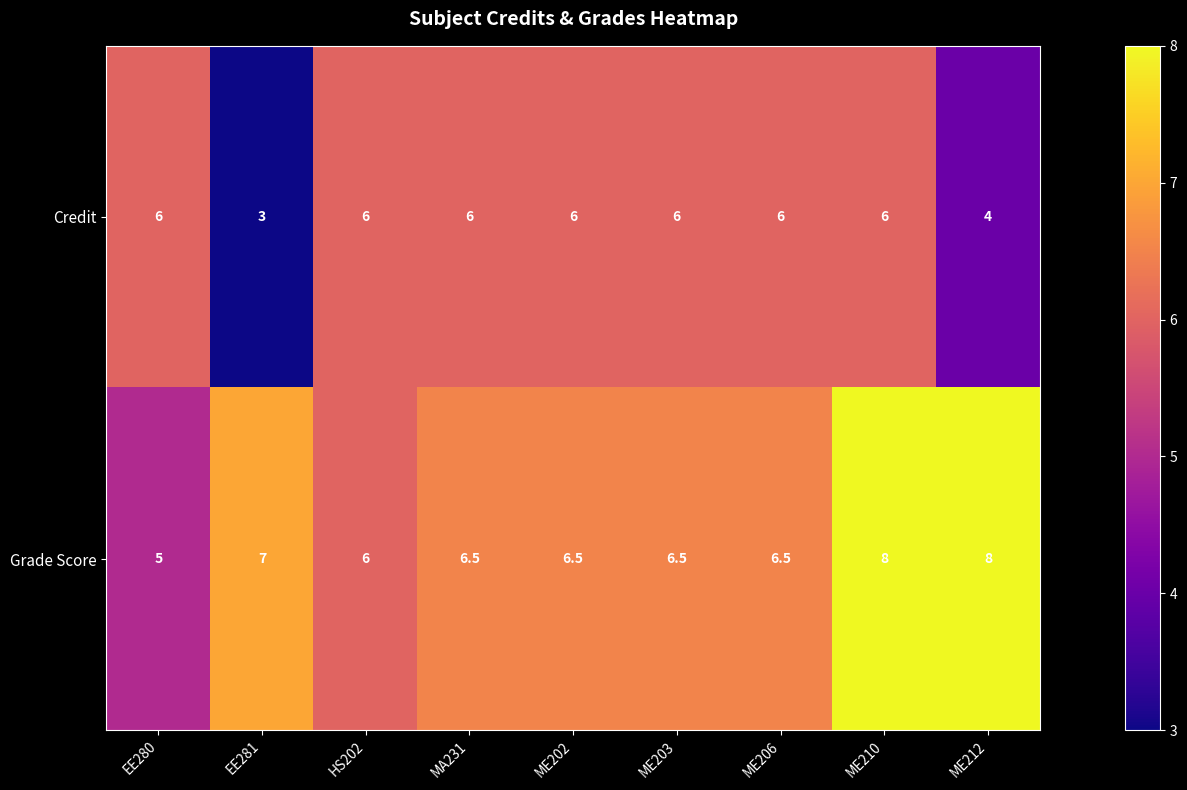

Between EE281 and ME206, which series saw the biggest shift?

Credit